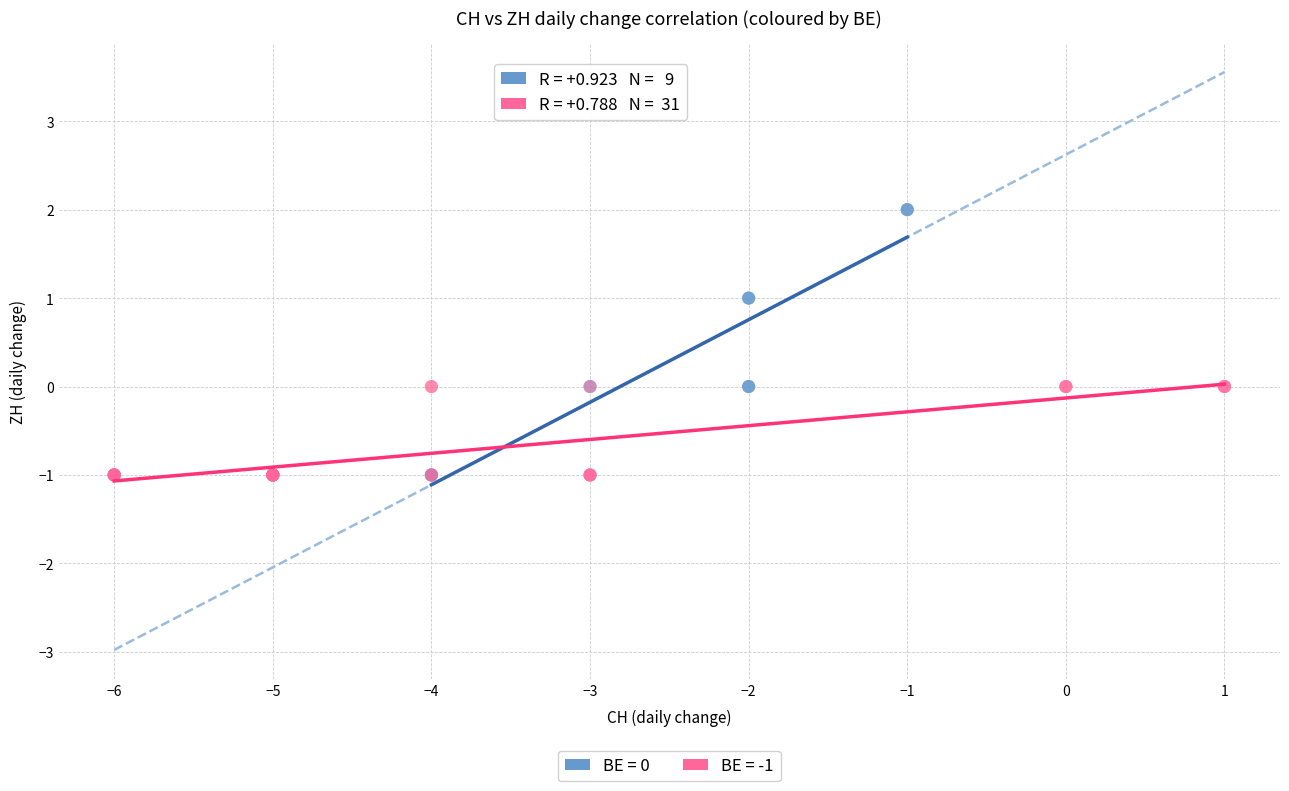

Which series has the largest Y range (max minus min)?

BE = 0